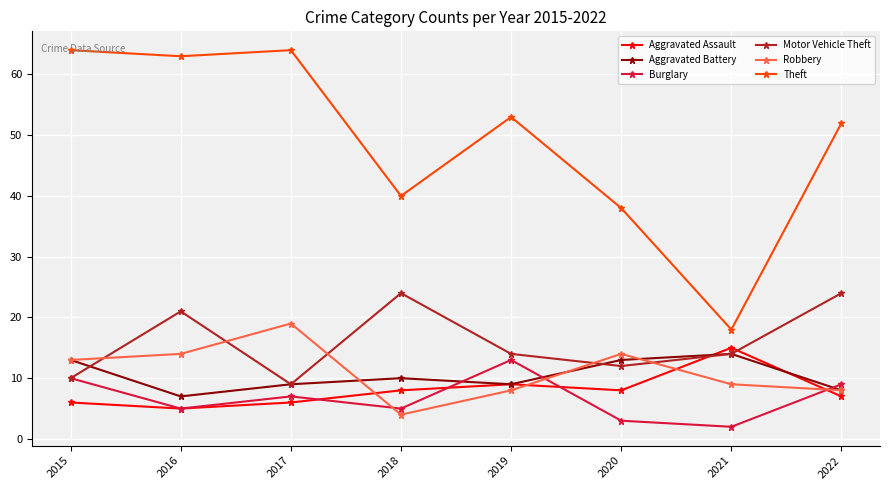

In Burglary, how many points are lower than both neighbors (excluding endpoints)?

3